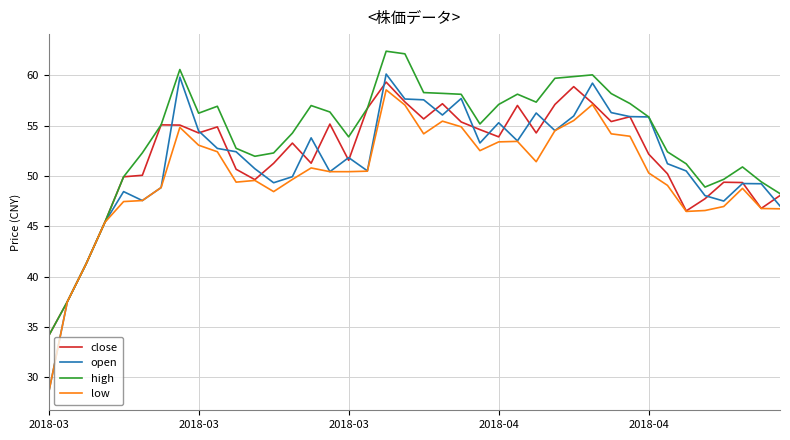

What are all the series names shown in the legend?

close, open, high, low